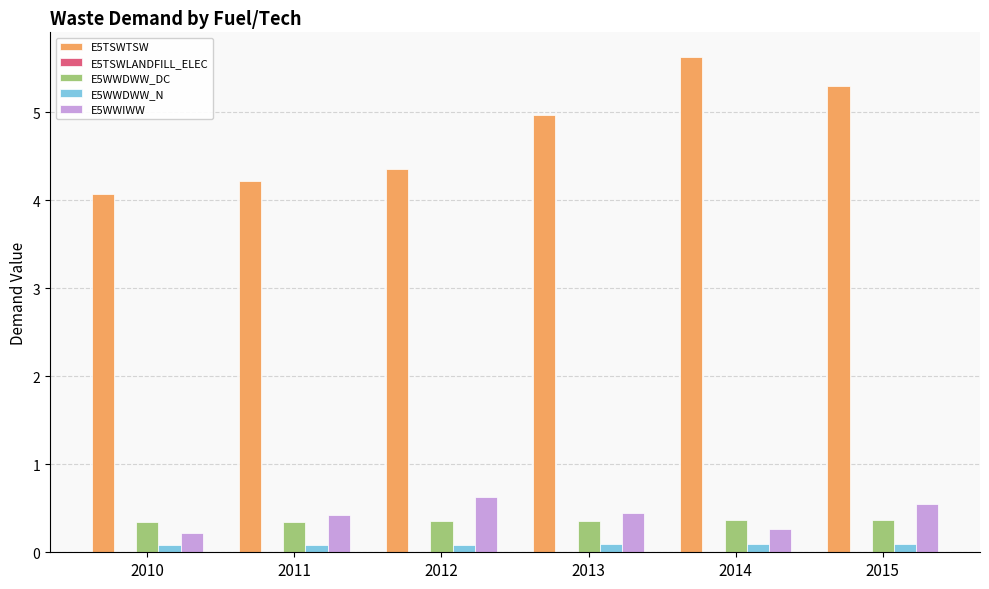

What is the sum of the E5WWIWW values at 2015 and 2011?

1.0